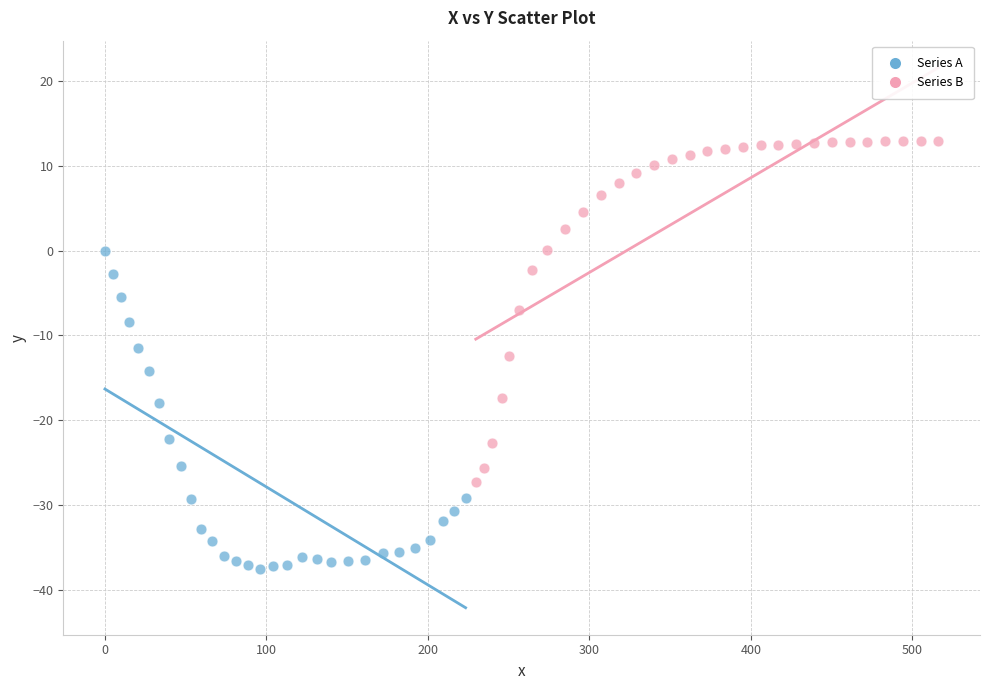

Which series reaches the maximum Y coordinate?

Series B